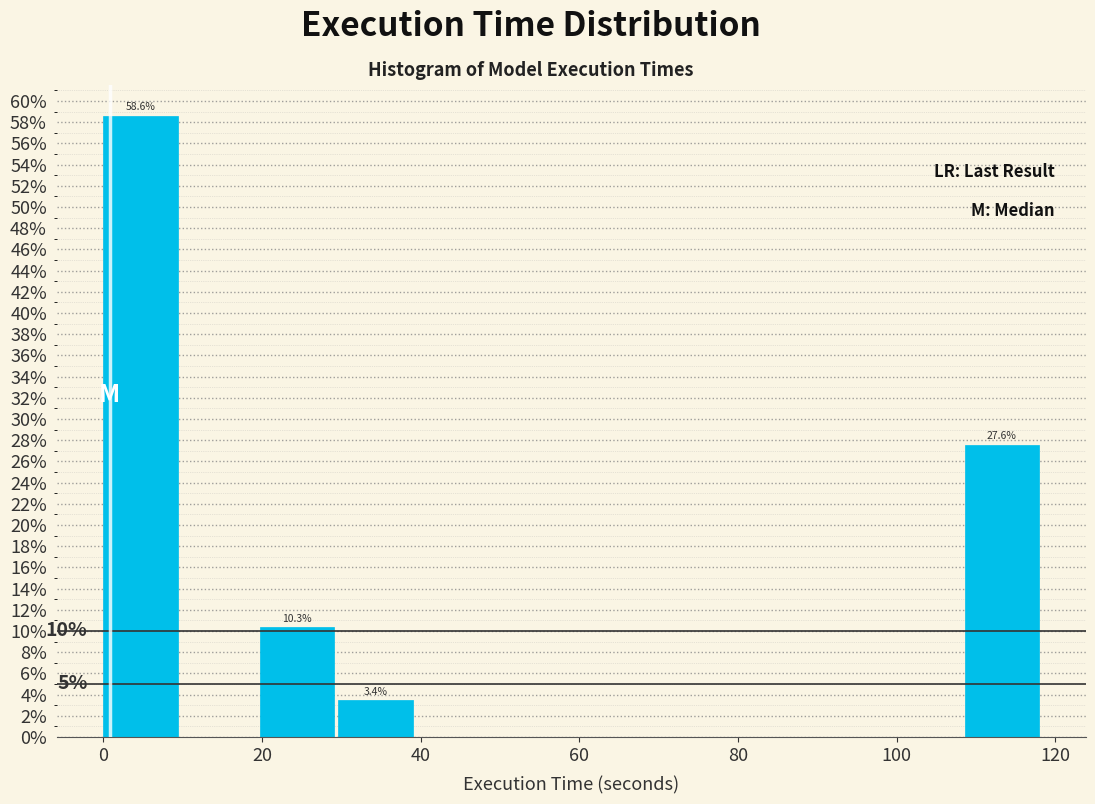

Over which range of the x-axis is the bar tallest?

0 to 10